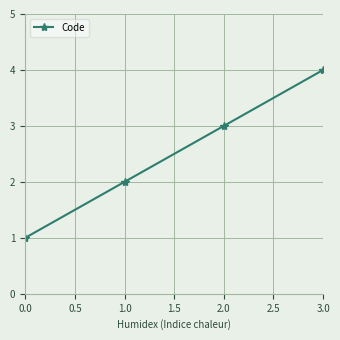

Which has a higher value, 2.0 or 0.0?

2.0